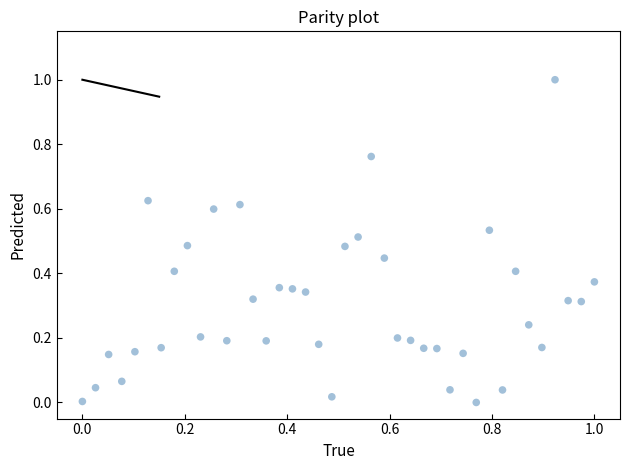

What is the range of X values (max minus min)?

1.0